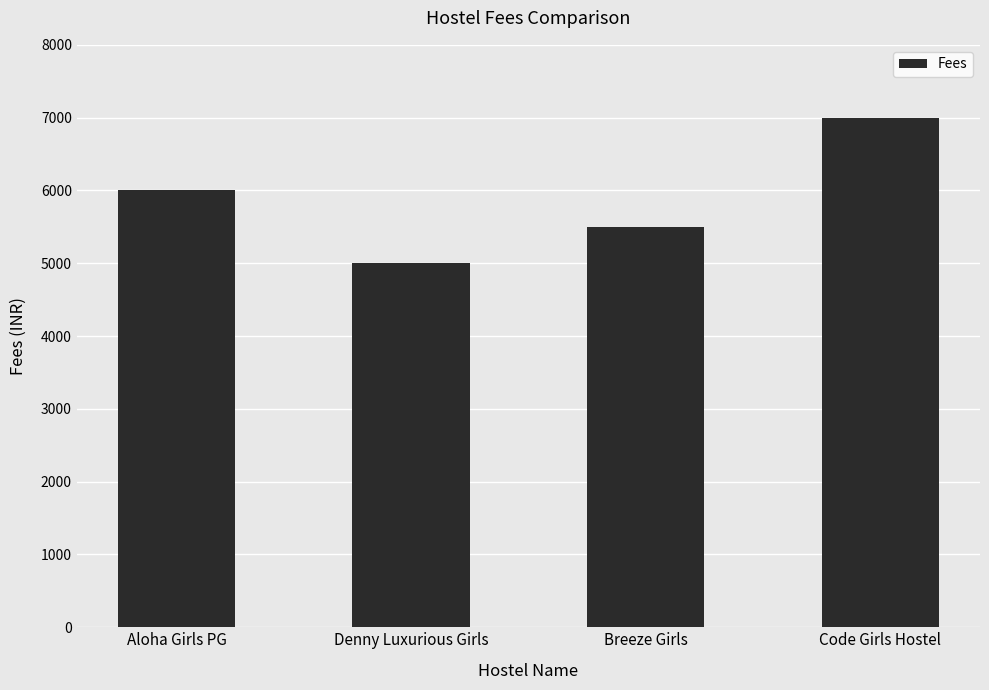

What is the value of the 4th bar from the left?

7000